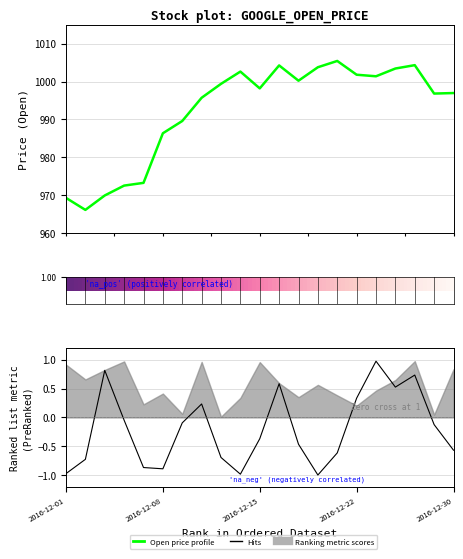

In Sine, how many points are higher than both neighbors (excluding endpoints)?

5